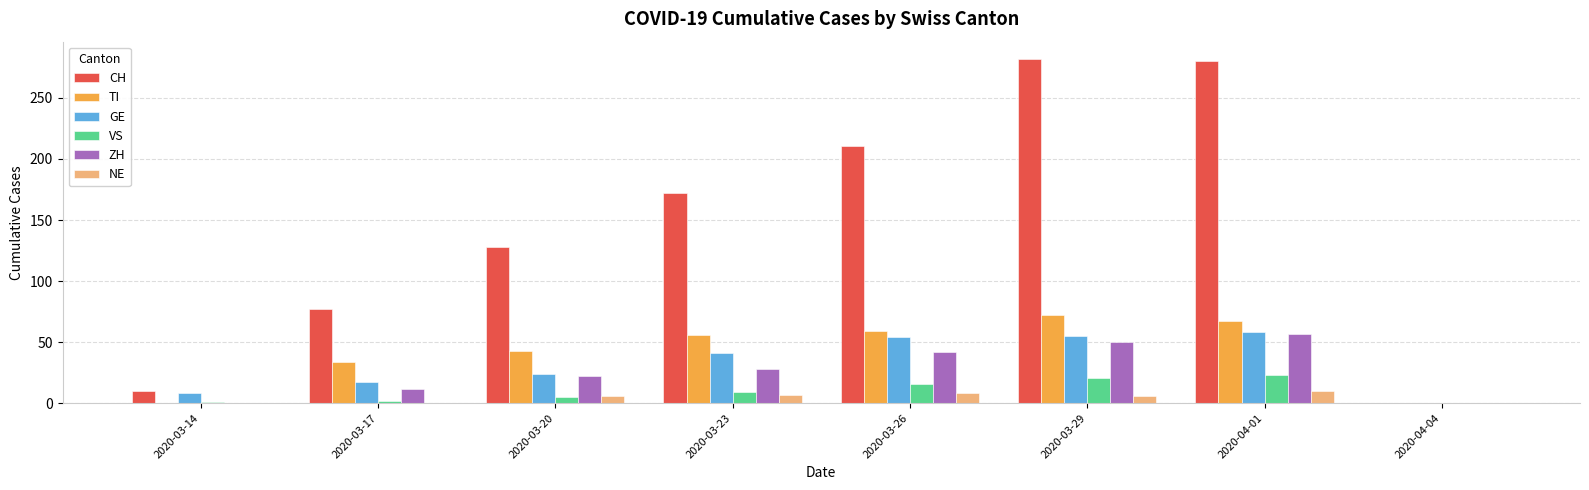

Which series changed the most between 2020-03-26 and 2020-03-29?

CH